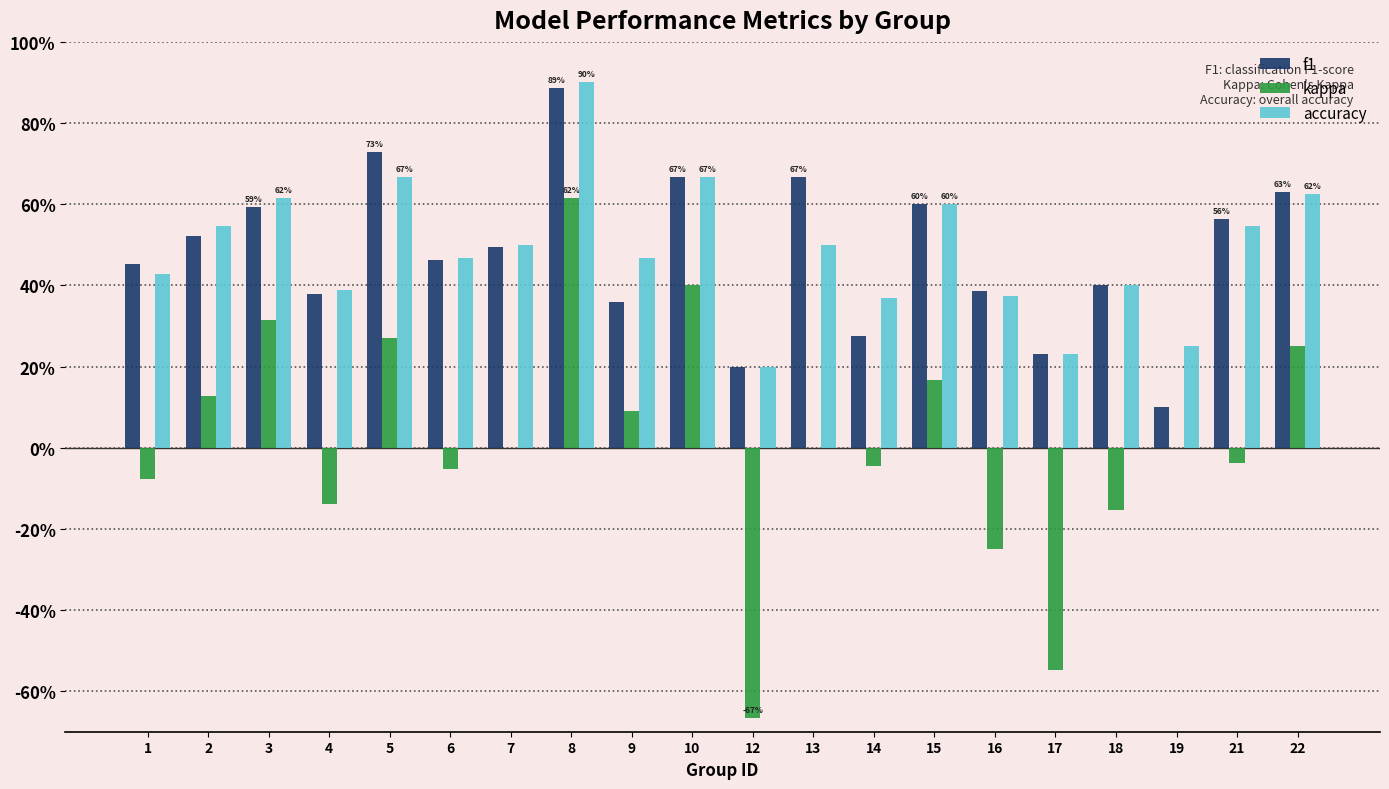

At 19, list the series in order from smallest to largest.

kappa, f1, accuracy